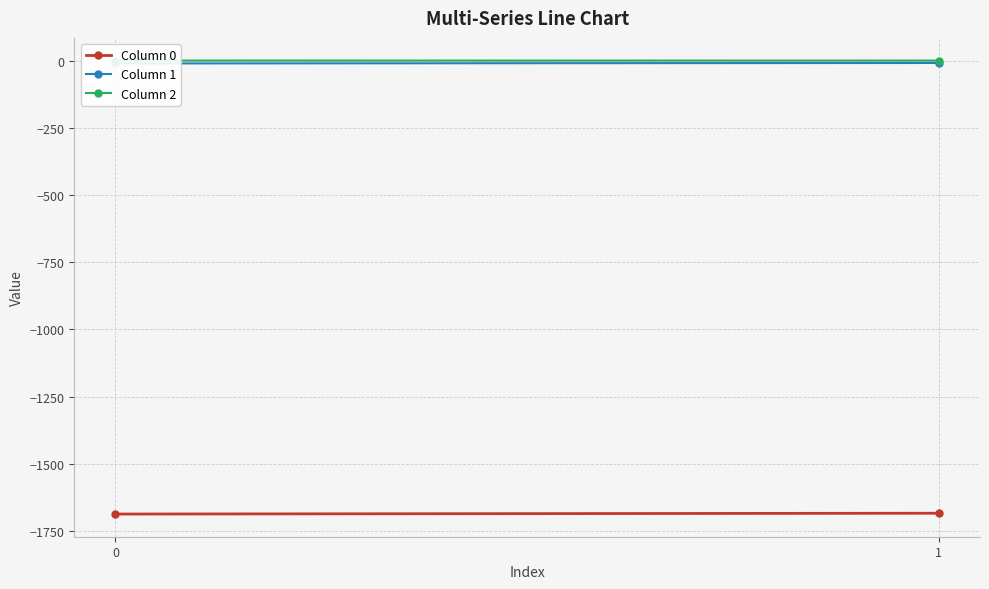

Is it true that Column 1 equals -9.1 at 1?

True